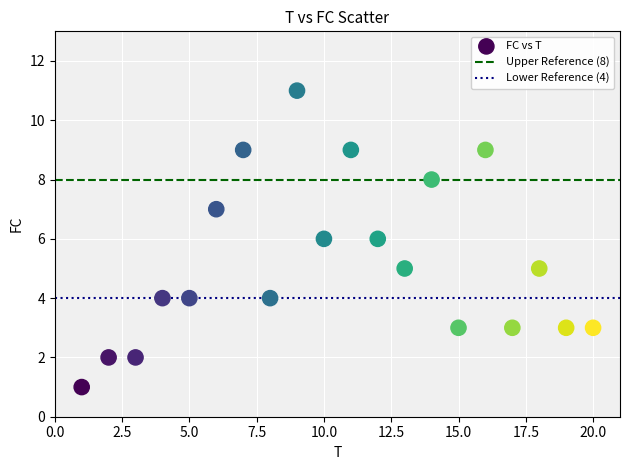

What is the range of X values (max minus min)?

19